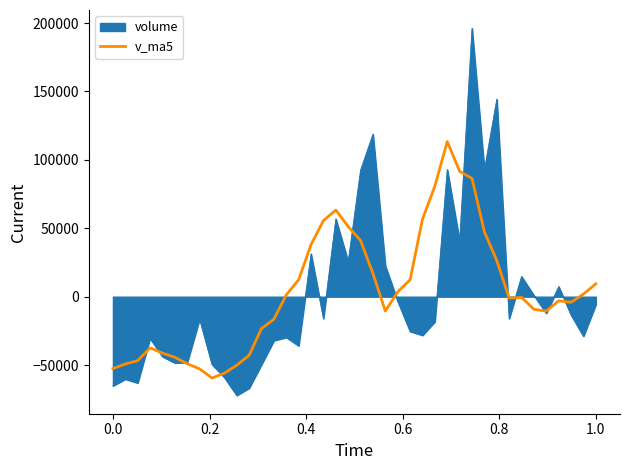

Which series has the largest range (max minus min)?

volume